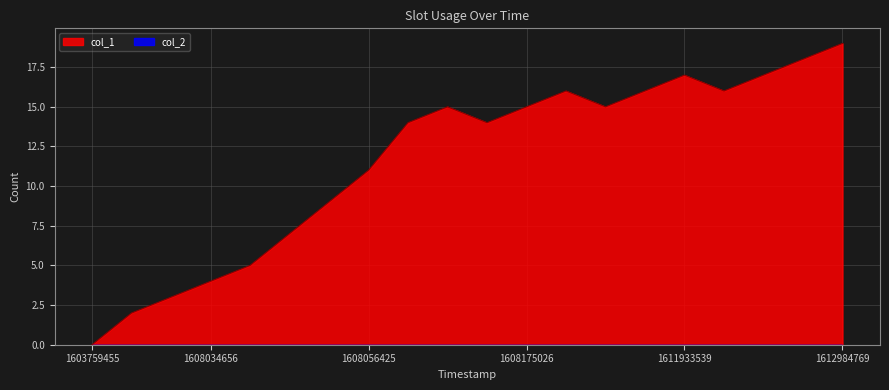

Rank the categories by value from highest to lowest.

1612984769, 1612297163, 1611933539, 1612192892, 1611695840, 1611872374, 1611937182, 1608121053, 1608175026, 1611699455, 1608060118, 1608164373, 1608056425, 1608052830, 1608049081, 1608045662, 1608034656, 1607969832, 1607959100, 1603759455